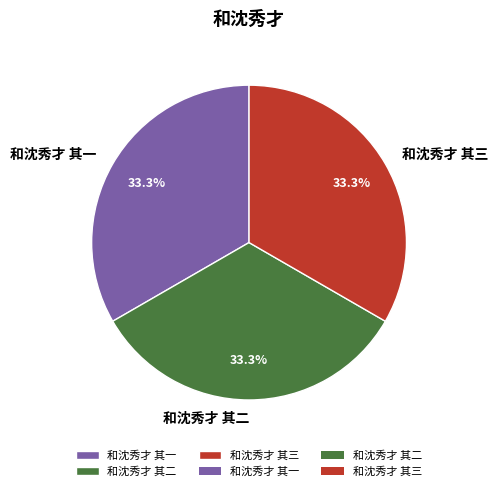

What is the total percentage of 和沈秀才 其一 and 和沈秀才 其三?

66.7%